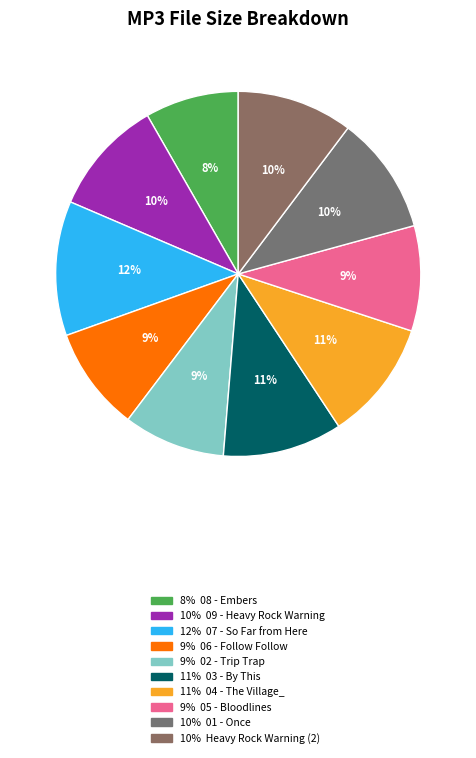

Is there a majority slice in this chart?

No